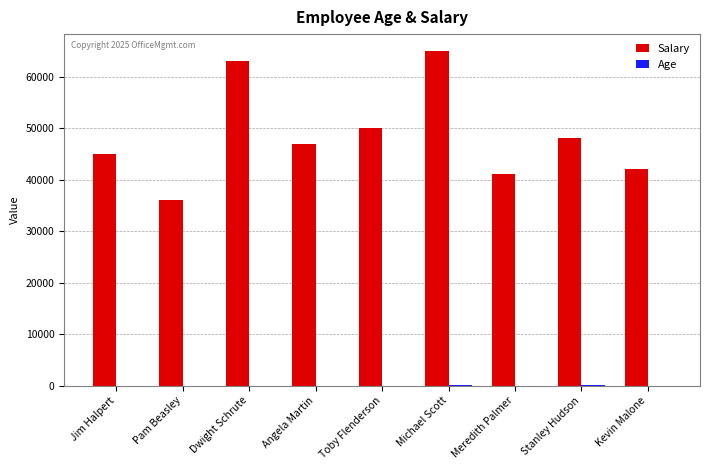

What is the highest value of the Salary series?

65000